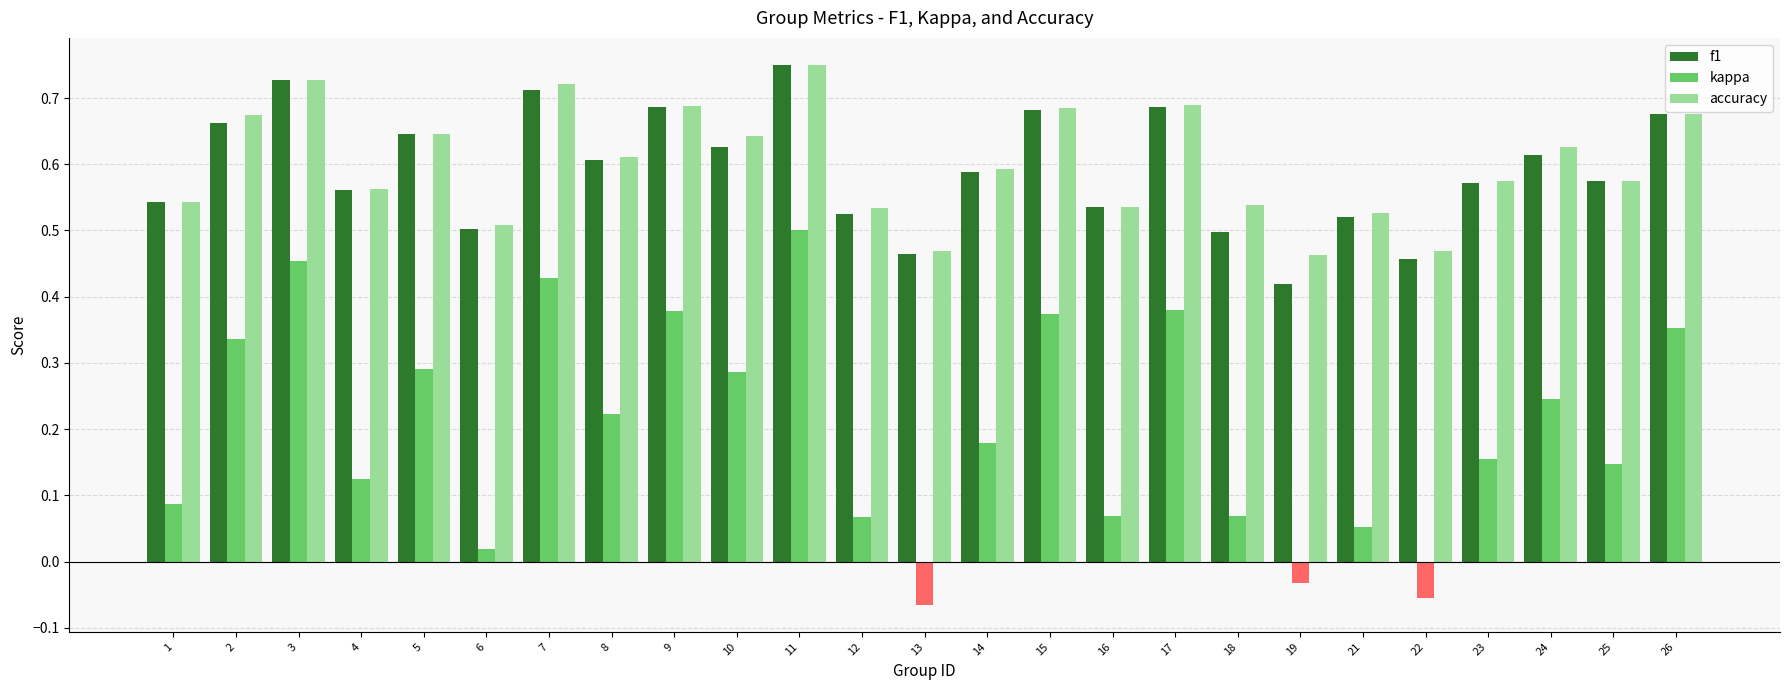

True or false: accuracy has a value of 0.5 at 21.

True